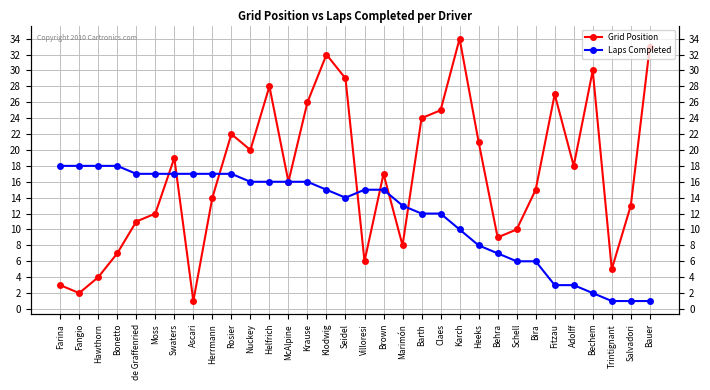

What is the label of the 27th point from the left?

Fitzau